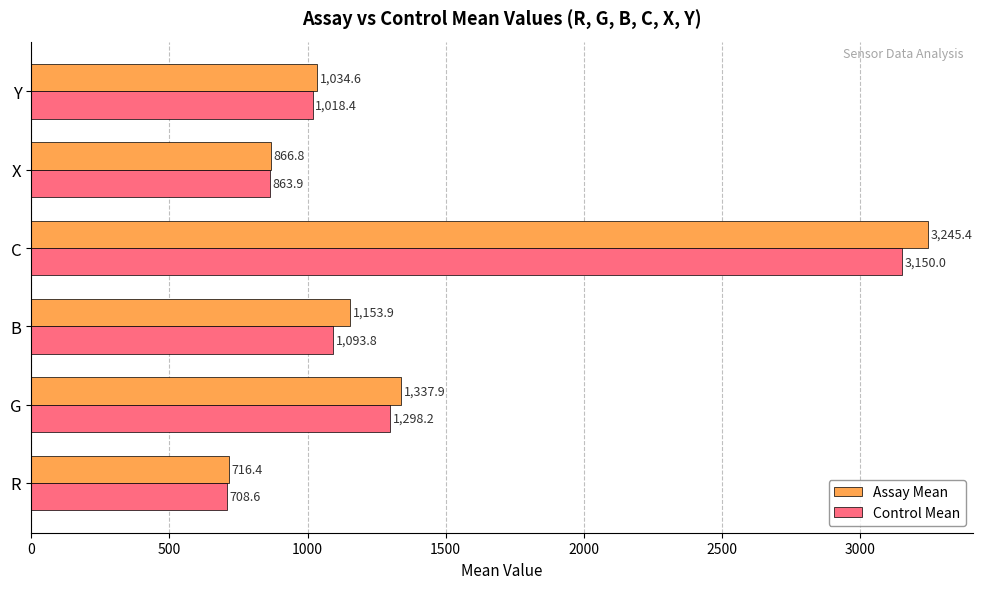

True or false: Control Mean has a value of 708.6 at R.

True